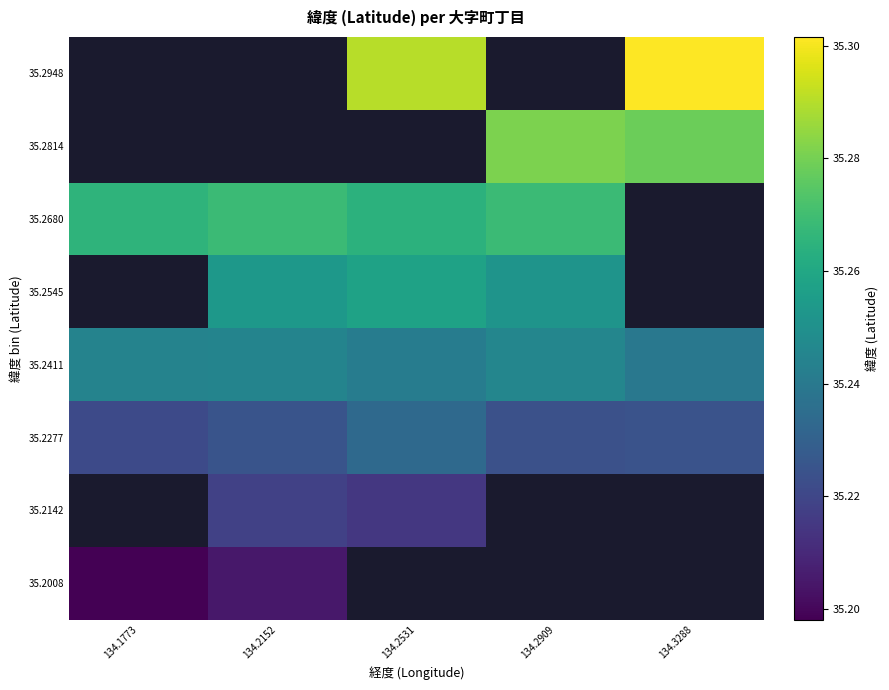

Rank the series by their maximum value, from highest to lowest.

35.2948, 35.2814, 35.2680, 35.2545, 35.2411, 35.2277, 35.2142, 35.2008